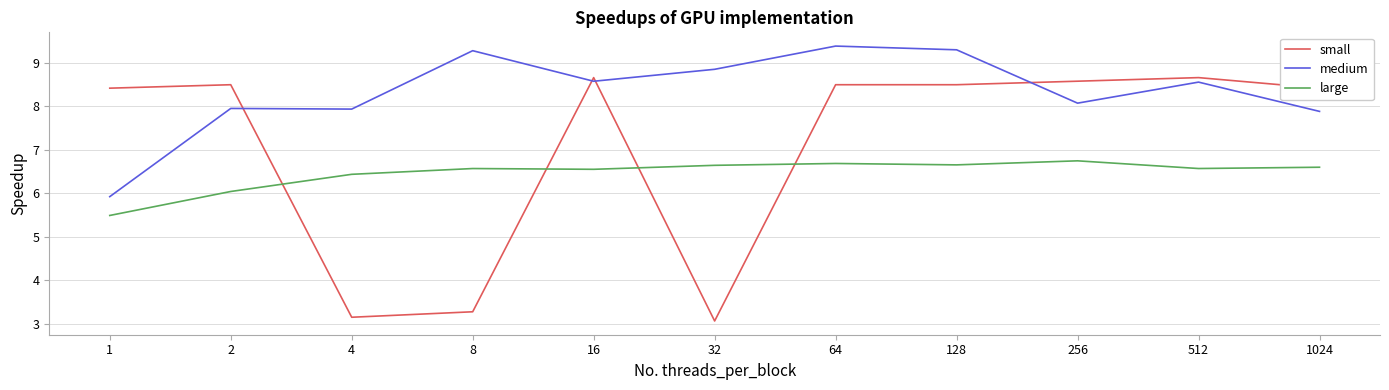

List the series in order of their peak value, lowest first.

large, small, medium